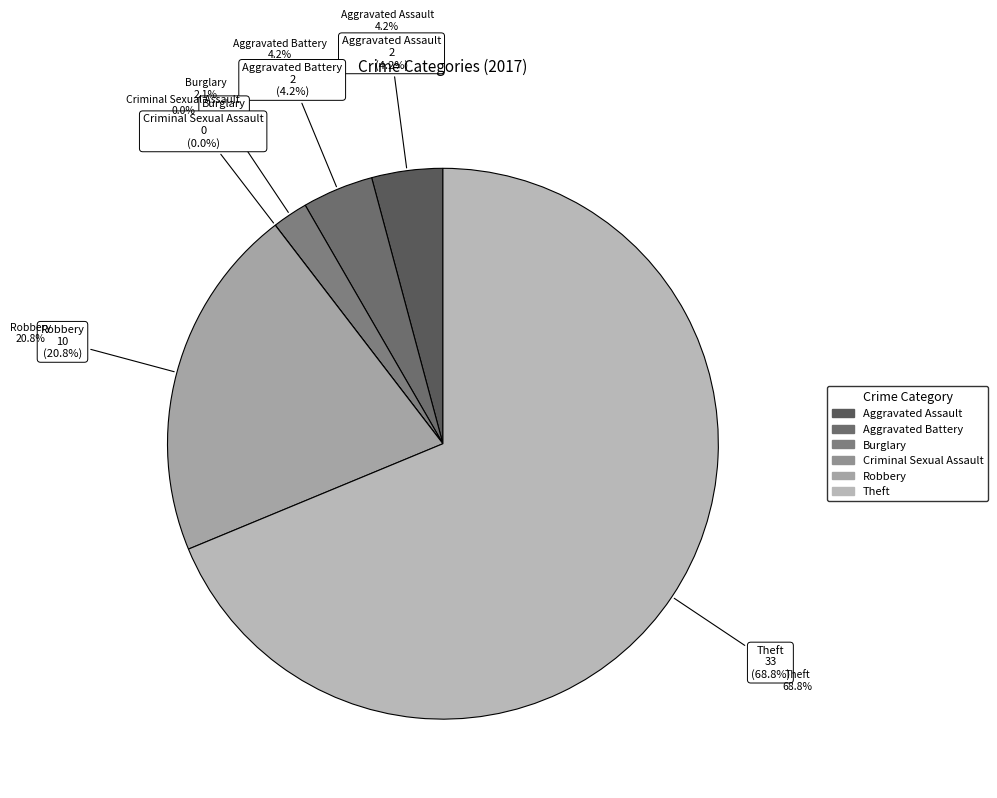

What percentage is the Aggravated Assault slice, to the nearest percent?

4%